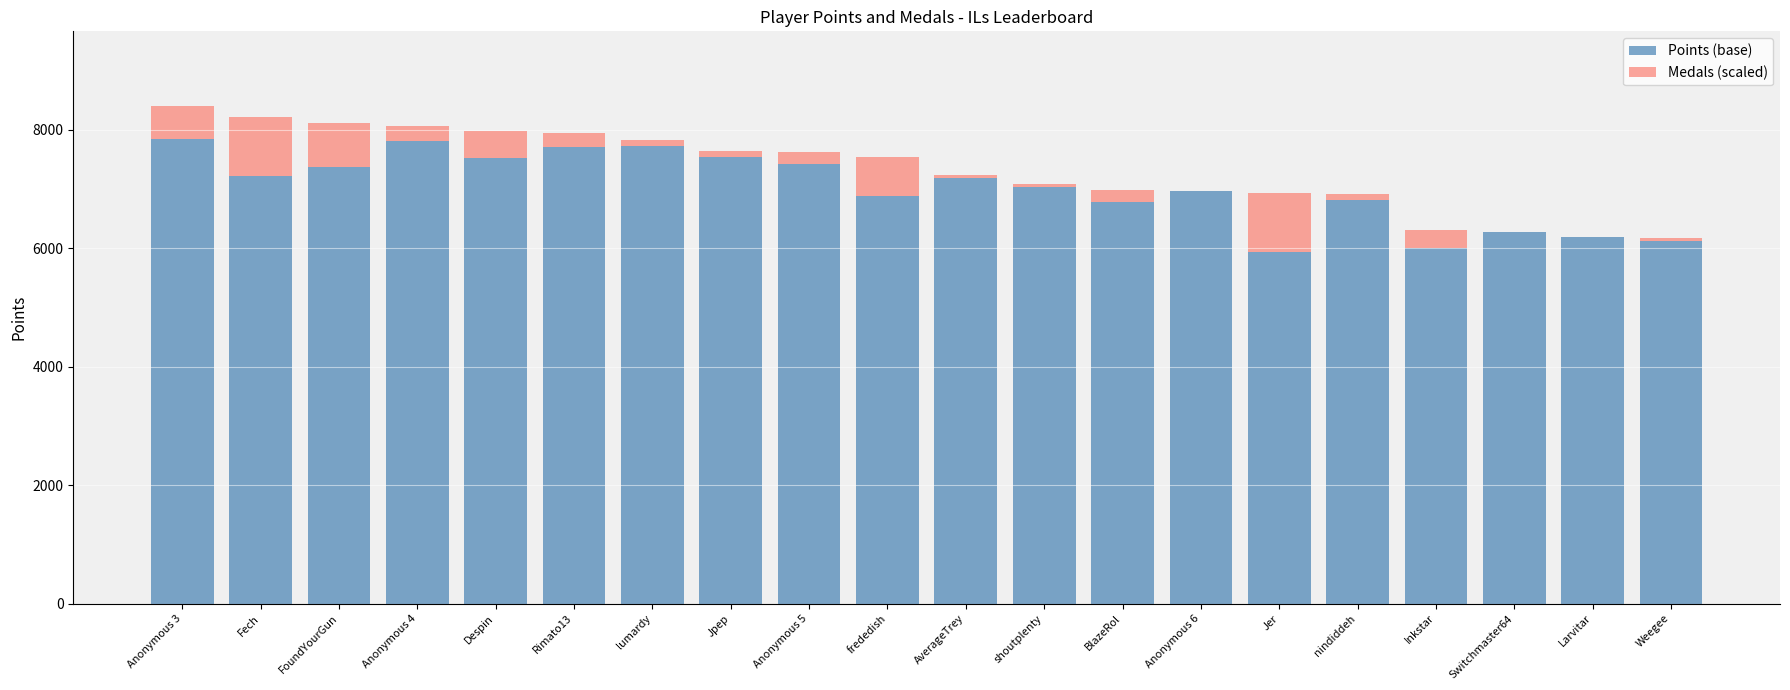

What is the highest value of the Points (base) series?

7848